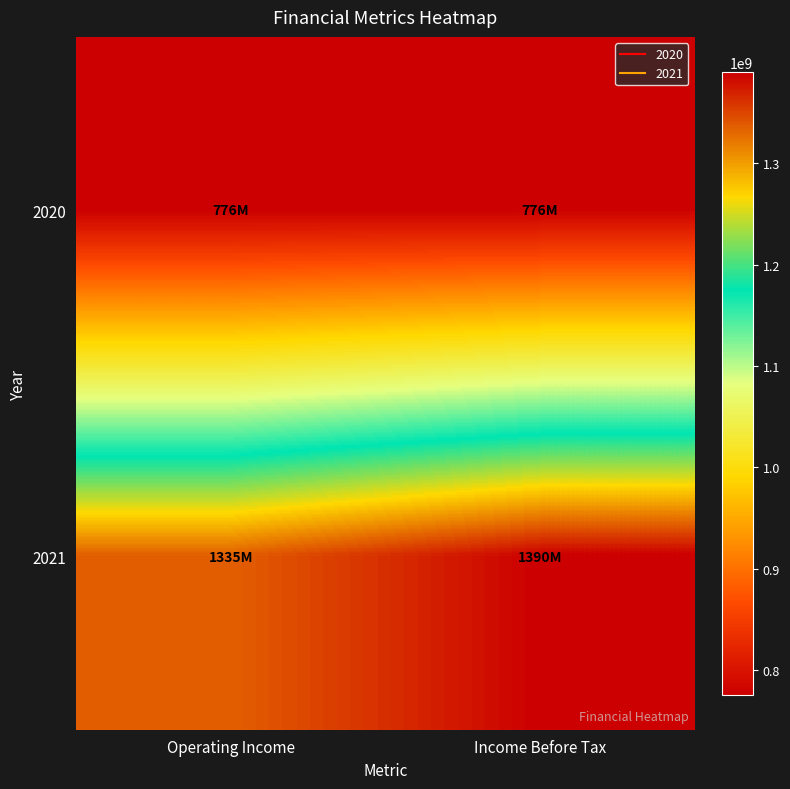

Which label corresponds to the smallest value in the chart?

Operating Income